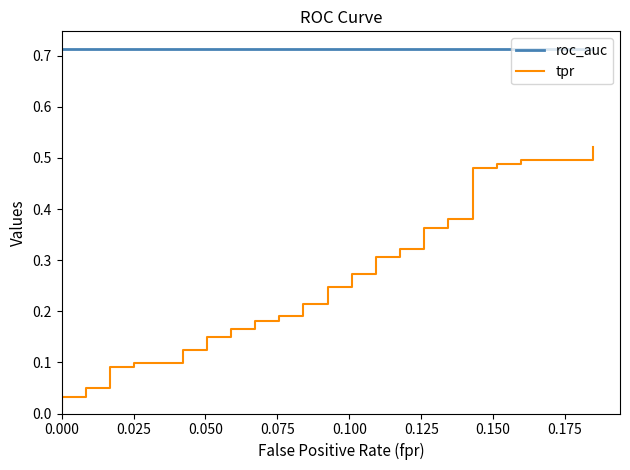

Which series has the largest range (max minus min)?

tpr